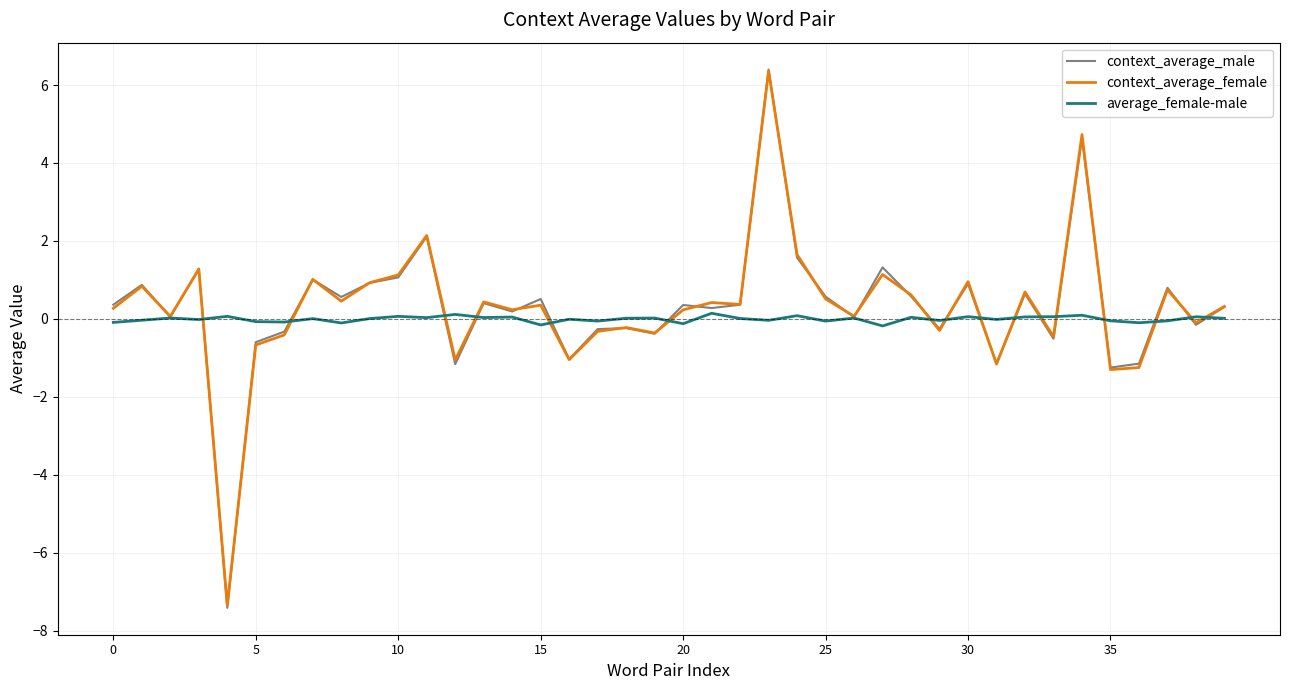

What is the smallest value displayed?

-7.4